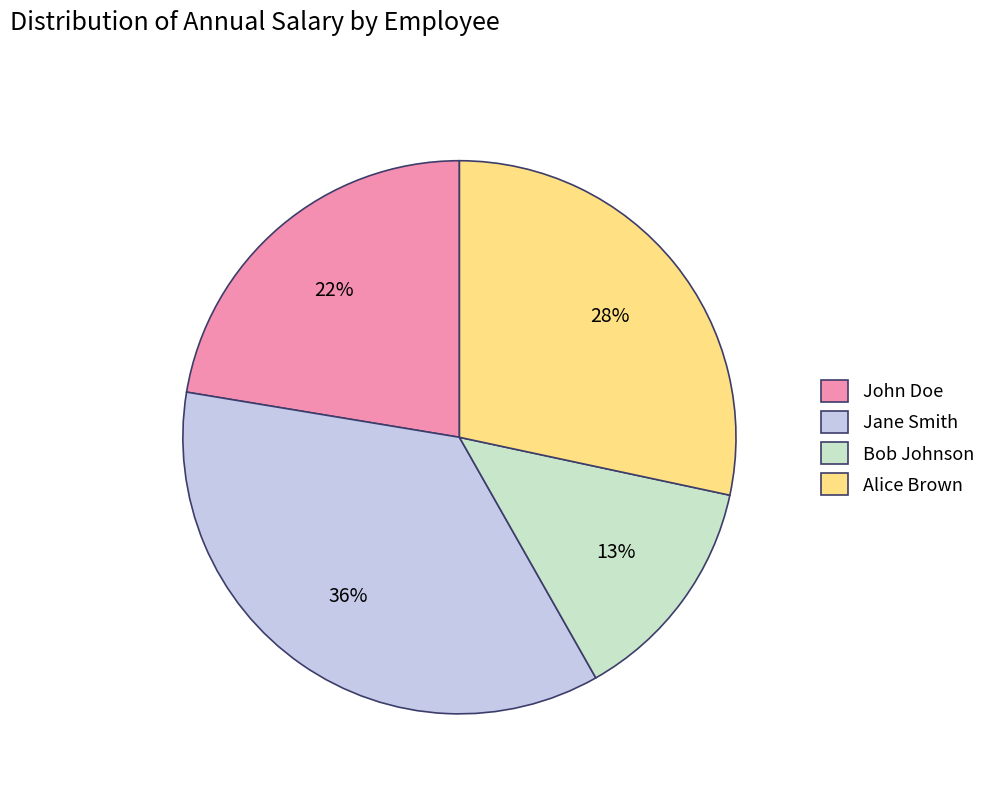

Which has a higher value, John Doe or Jane Smith?

Jane Smith